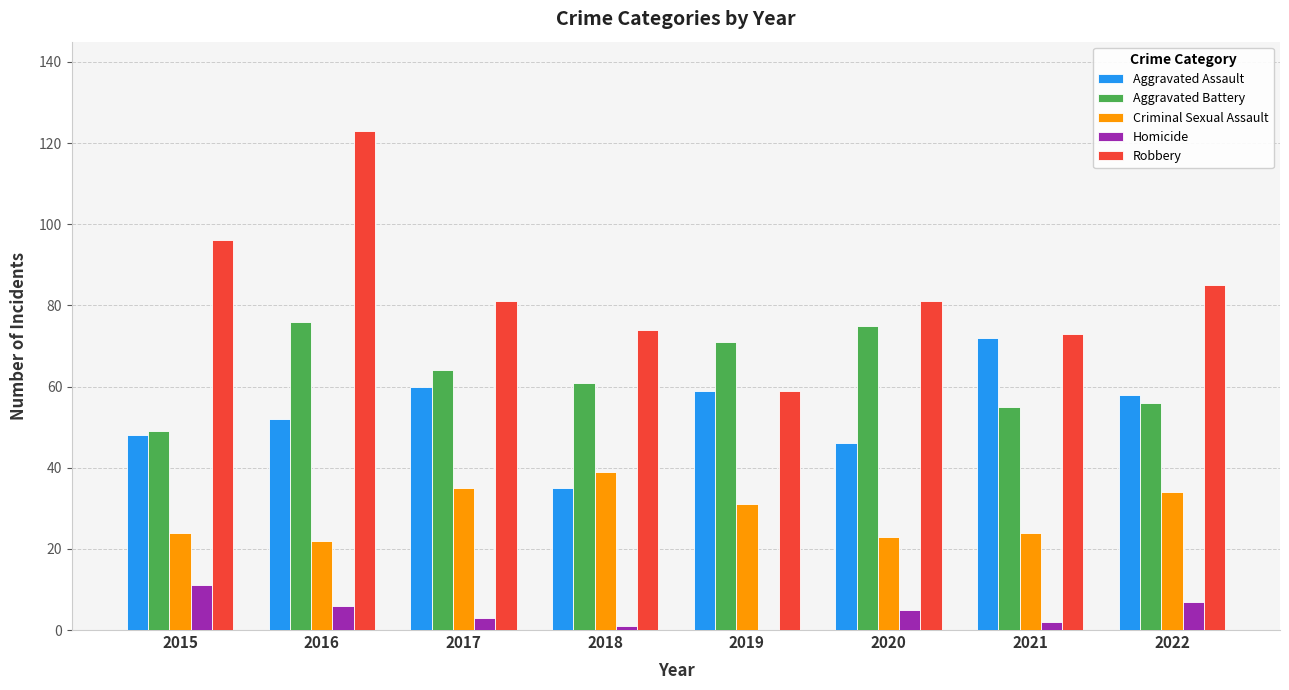

Is it true that Criminal Sexual Assault equals 7 at 2016?

False